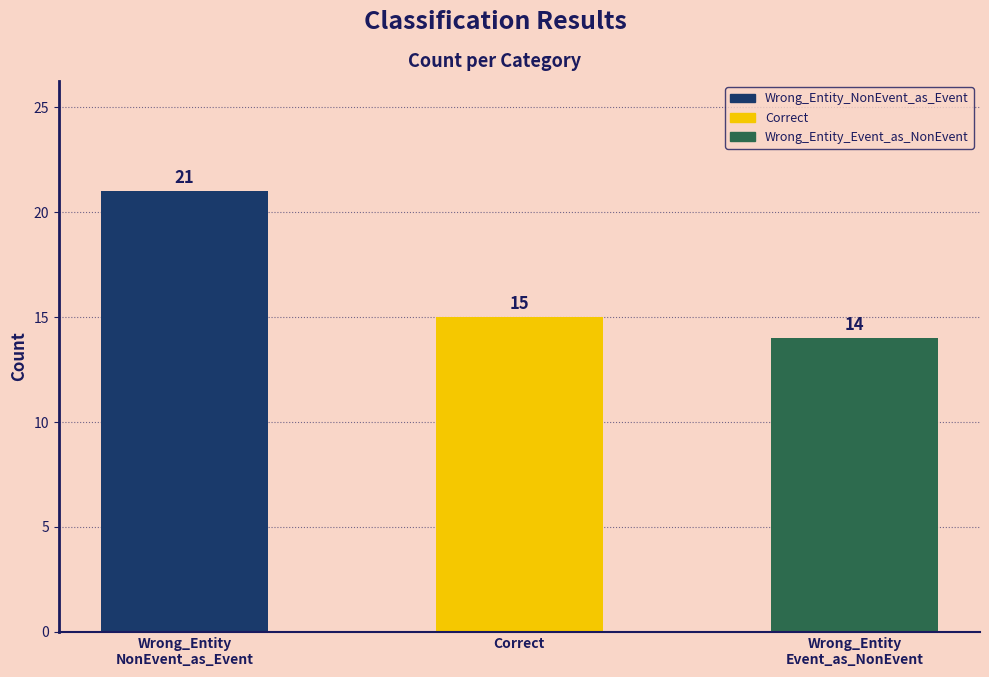

What is the difference between the values at Wrong_Entity
Event_as_NonEvent and Correct?

1